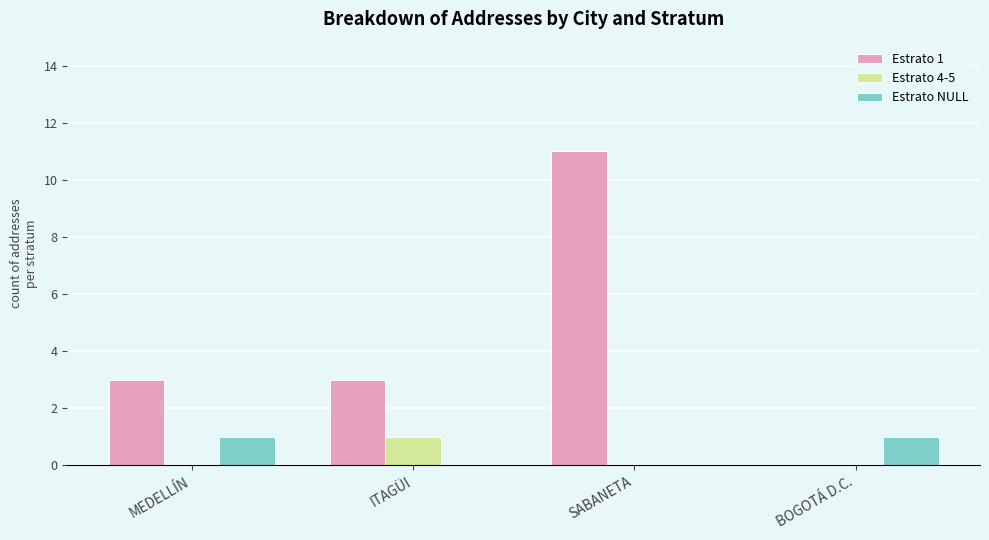

Is it true that Estrato 4-5 equals 0 at MEDELLÍN?

True